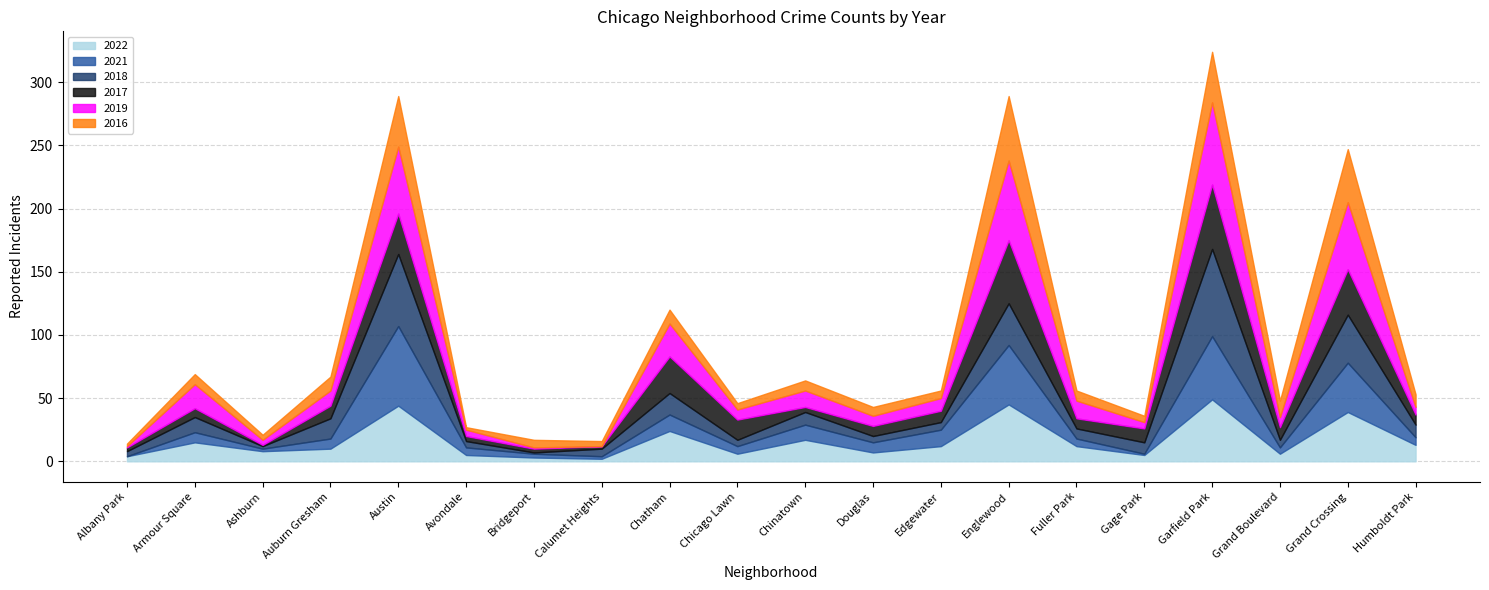

Reading right to left, transcribe all the data shown in this chart.

2022: 13	39	6	49	5	12	45	12	7	17	6	24	2	3	5	44	10	8	15	4
2017: 8	36	10	51	11	8	50	9	8	4	16	29	2	3	4	32	10	1	7	3
2018: 10	38	6	69	9	8	33	6	5	10	5	17	6	1	5	57	16	2	12	4
2021: 6	39	5	50	1	6	47	13	8	12	6	13	2	3	6	63	8	2	8	0
2019: 6	53	8	65	5	14	63	10	8	13	8	26	0	1	5	53	12	4	19	1
2016: 10	42	13	40	5	8	51	6	7	8	5	11	4	6	2	40	11	4	8	2